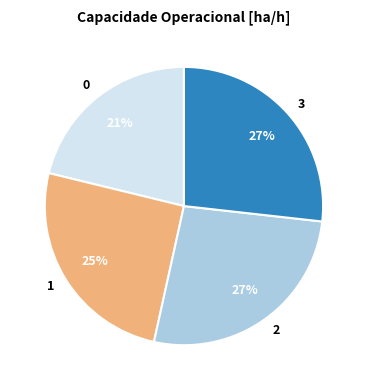

What percentage is the 1 slice, to the nearest percent?

25%